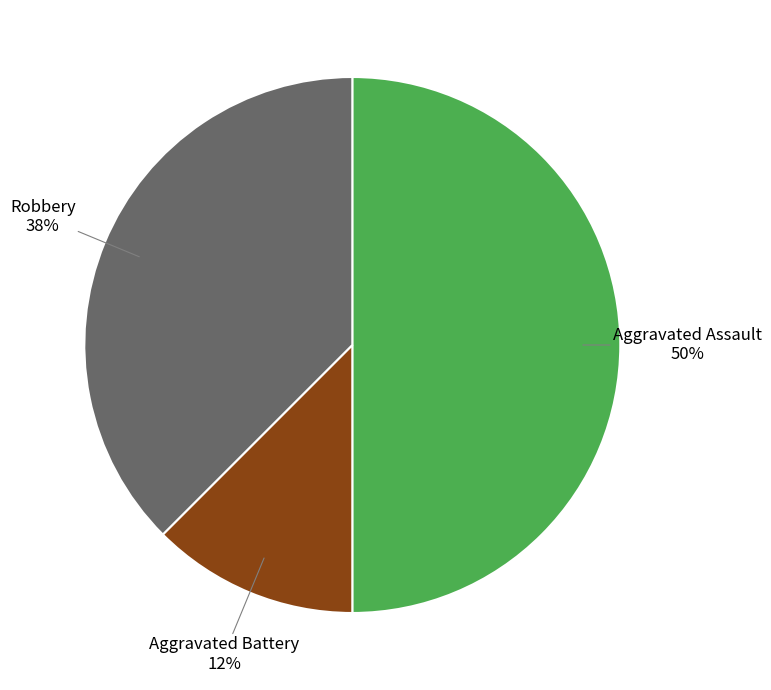

Which slice is the smallest?

Aggravated Battery